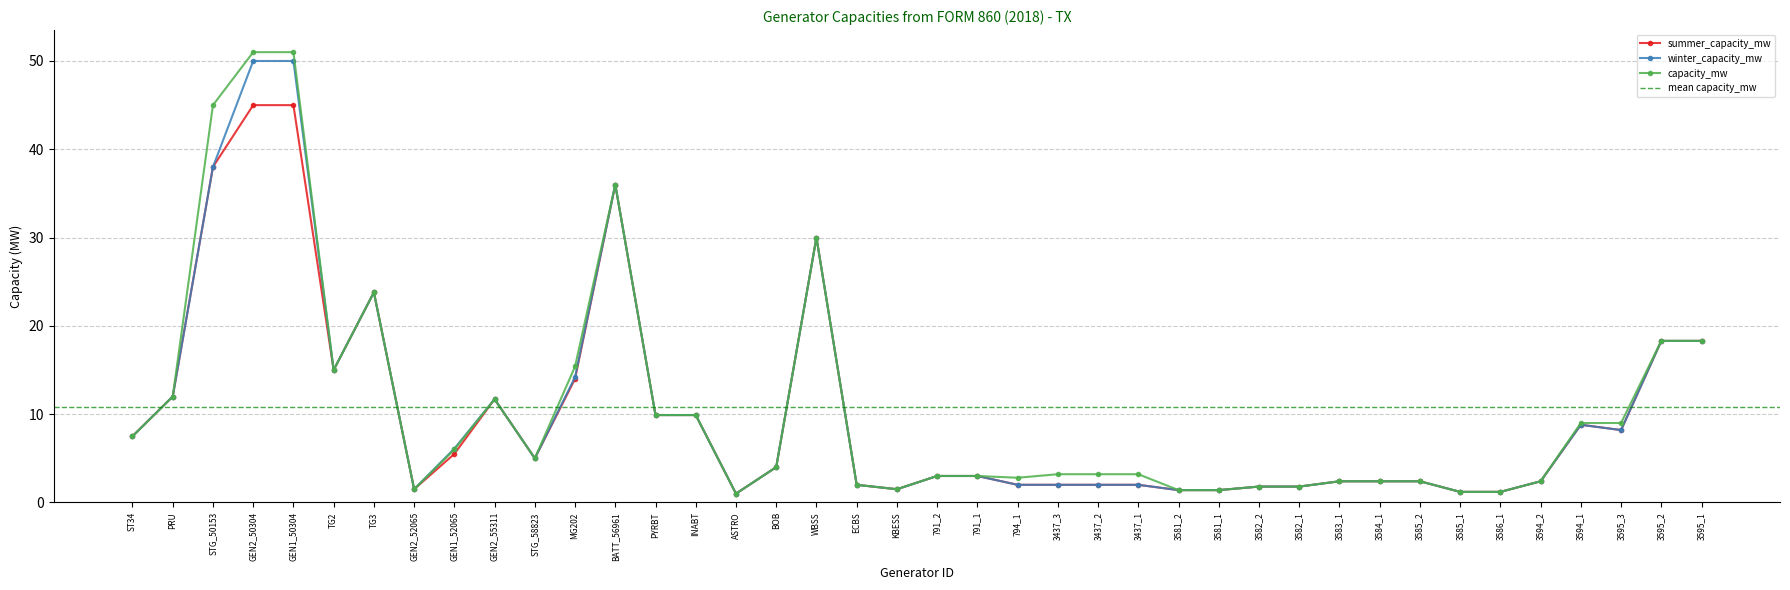

The summer_capacity_mw series shows 1.0 at 3582_2. True or false?

False